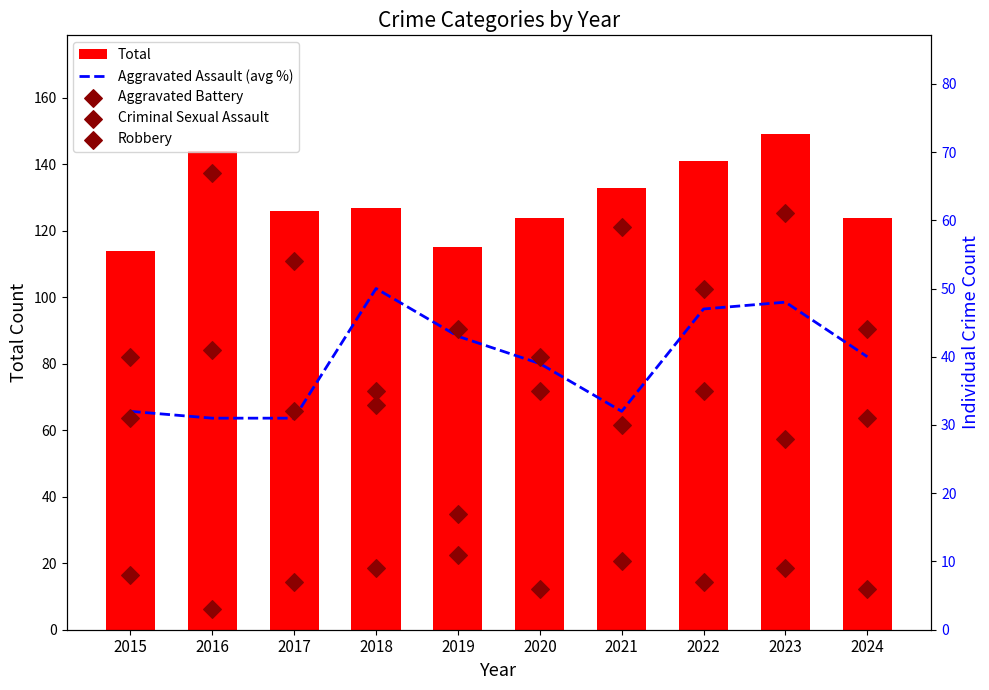

At which category is the sum across all series the highest?

2023